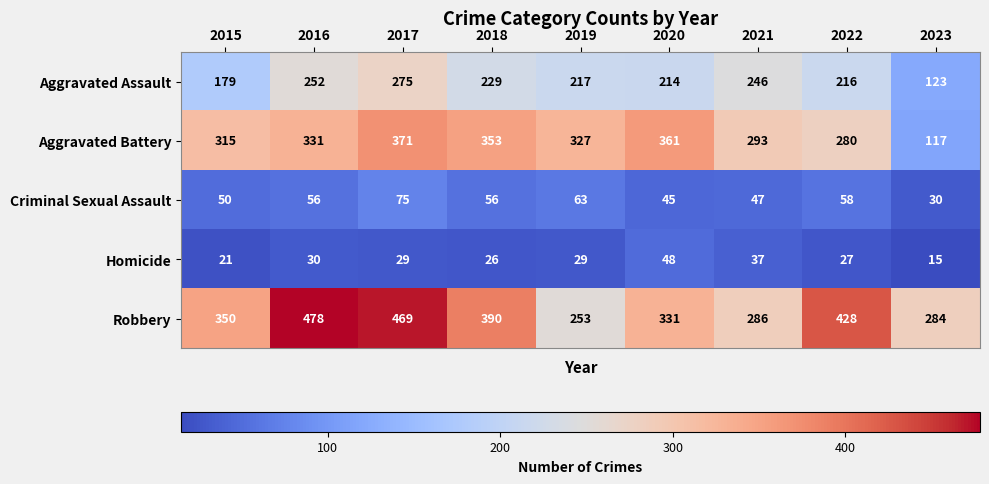

Which series has the largest range (max minus min)?

Aggravated Battery